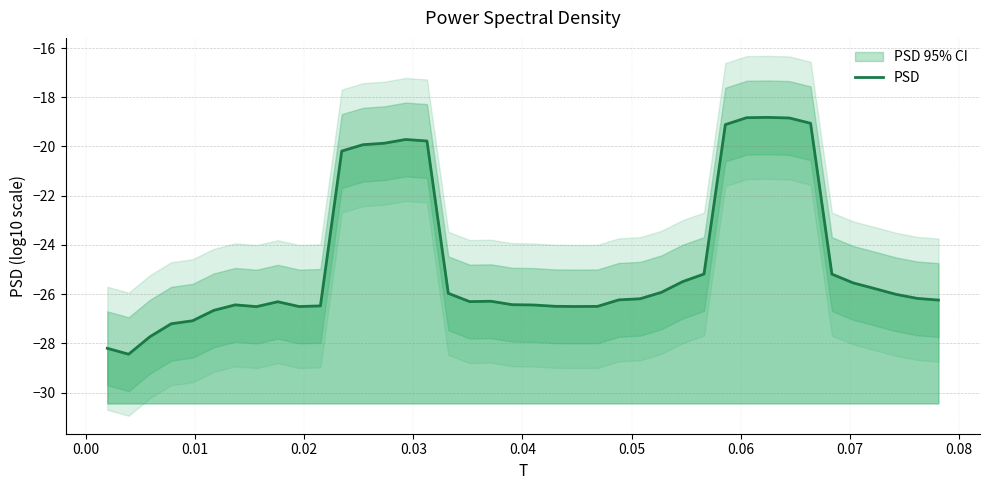

Reading right to left, list all the values displayed in this chart.

-26.2	-26.2	-26.0	-25.8	-25.5	-25.2	-19.1	-18.8	-18.8	-18.8	-19.1	-25.2	-25.5	-25.9	-26.2	-26.2	-26.5	-26.5	-26.5	-26.4	-26.4	-26.3	-26.3	-26.0	-19.8	-19.7	-19.9	-19.9	-20.2	-26.5	-26.5	-26.3	-26.5	-26.4	-26.7	-27.1	-27.2	-27.7	-28.4	-28.2